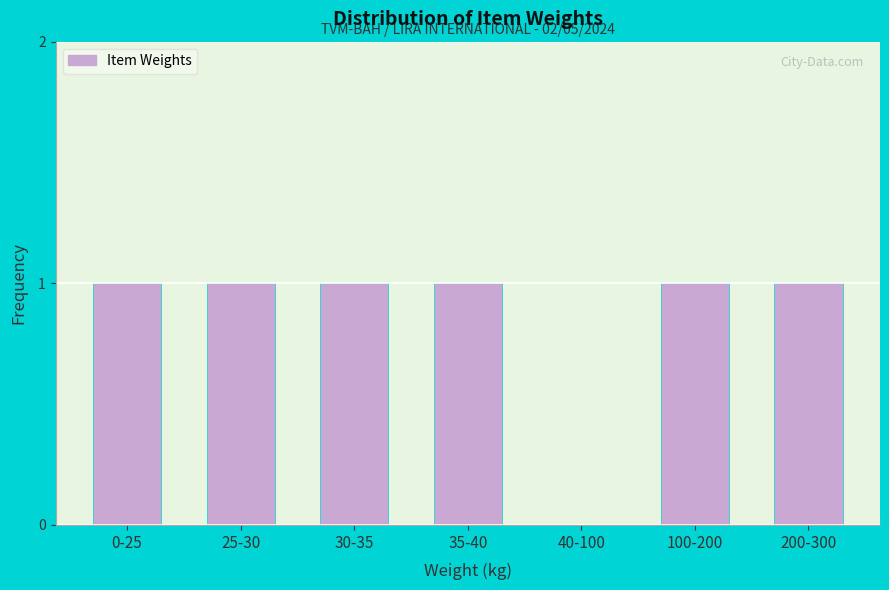

Reading left to right, extract all data points from this chart.

0-25=1	25-30=1	30-35=1	35-40=1	40-100=0	100-200=1	200-300=1